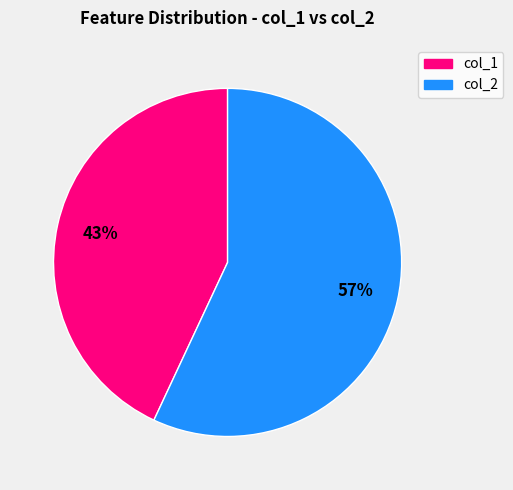

To the nearest percent, what is the difference between the largest and smallest slice percentages?

14%